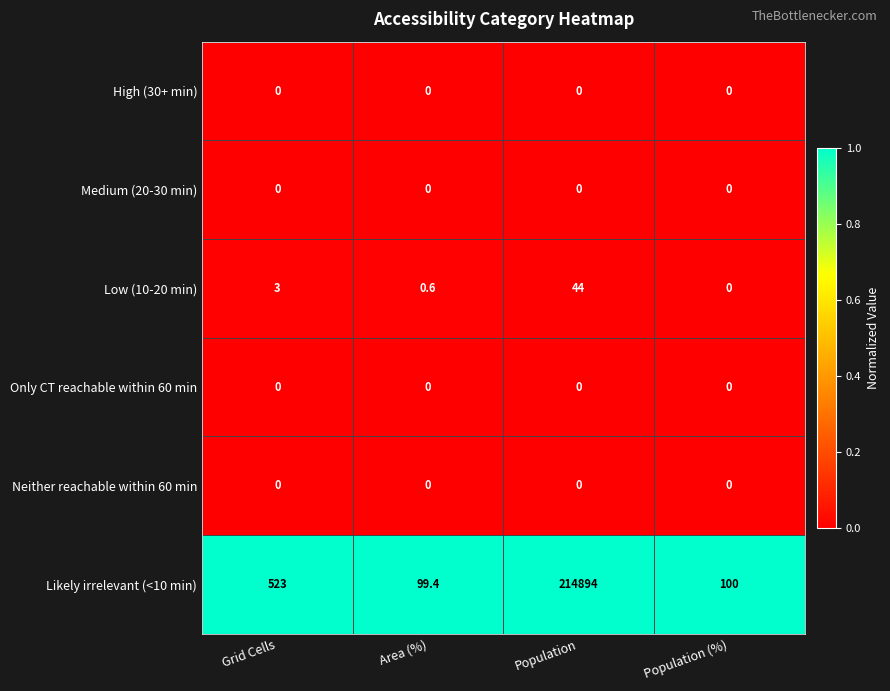

Is it true that Likely irrelevant (<10 min) equals 38.0 at Area (%)?

False